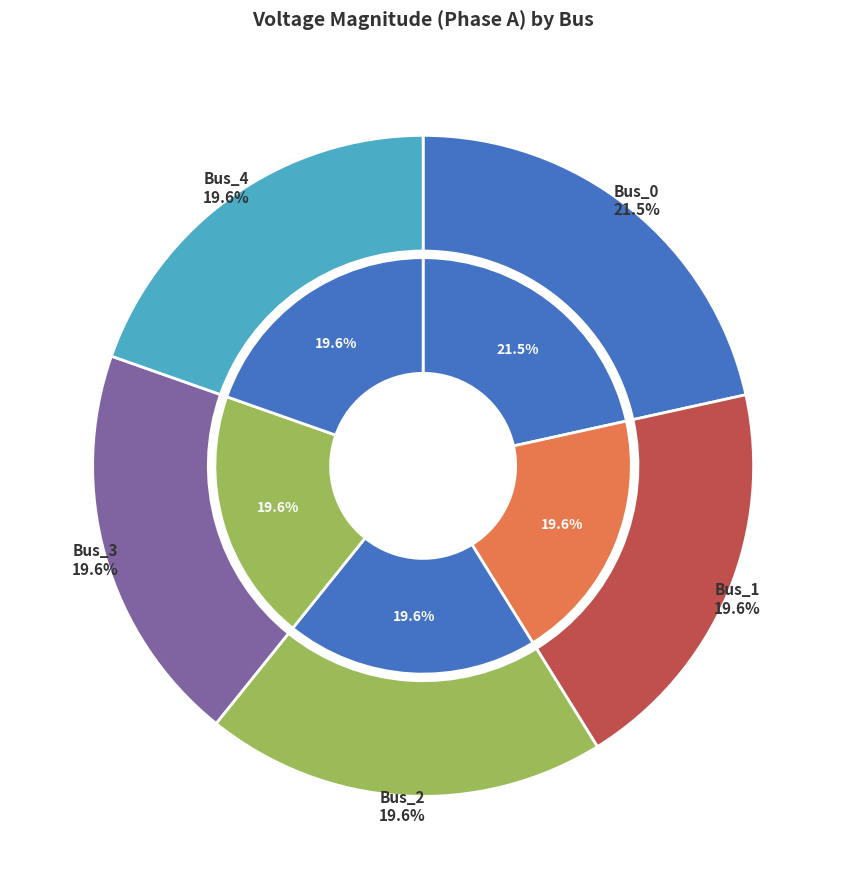

What percentage is the Bus_4 slice, to the nearest percent?

20%